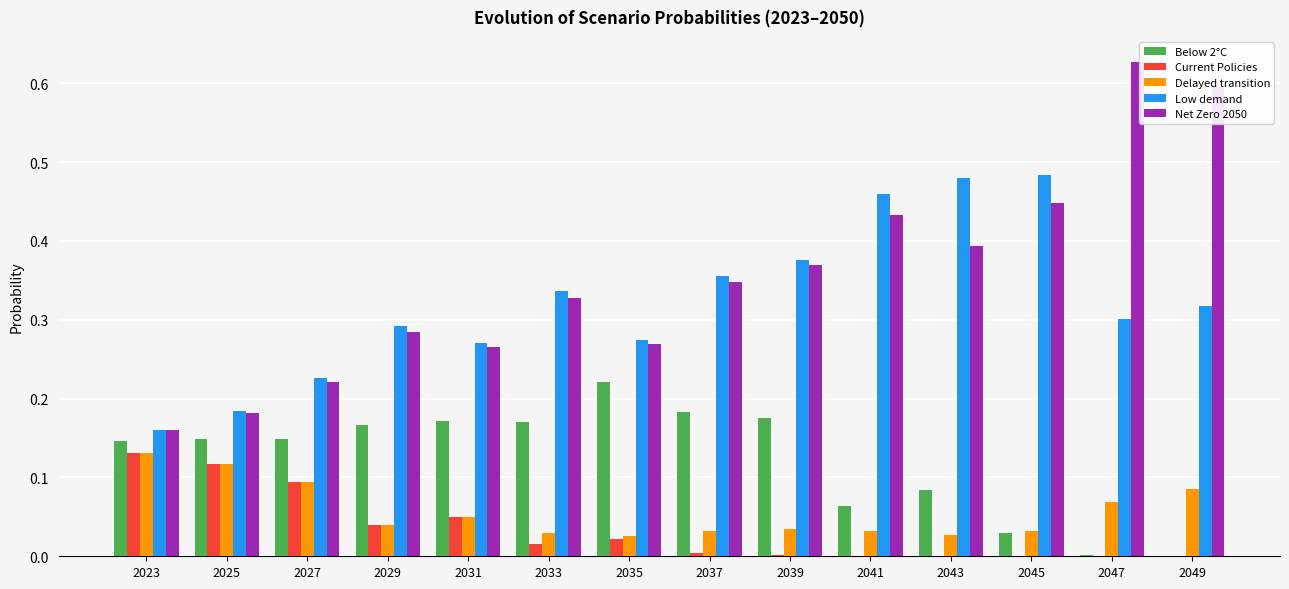

What are all the series names shown in the legend?

Below 2°C, Current Policies, Delayed transition, Low demand, Net Zero 2050